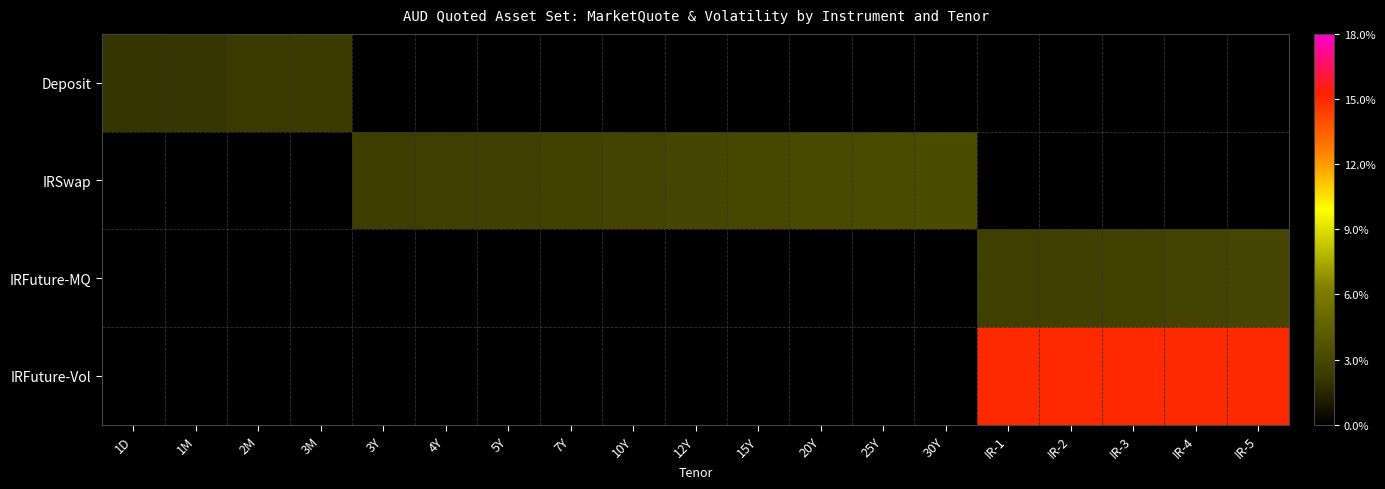

How many data points does each series have?

19